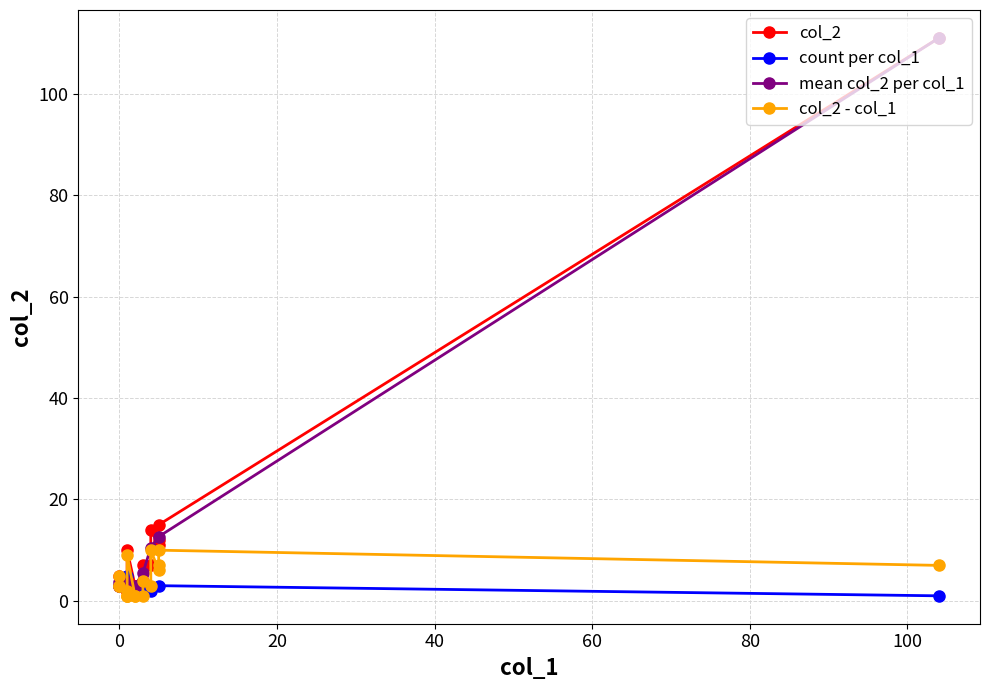

True or false: col_1 and col_2 cross at least once.

False